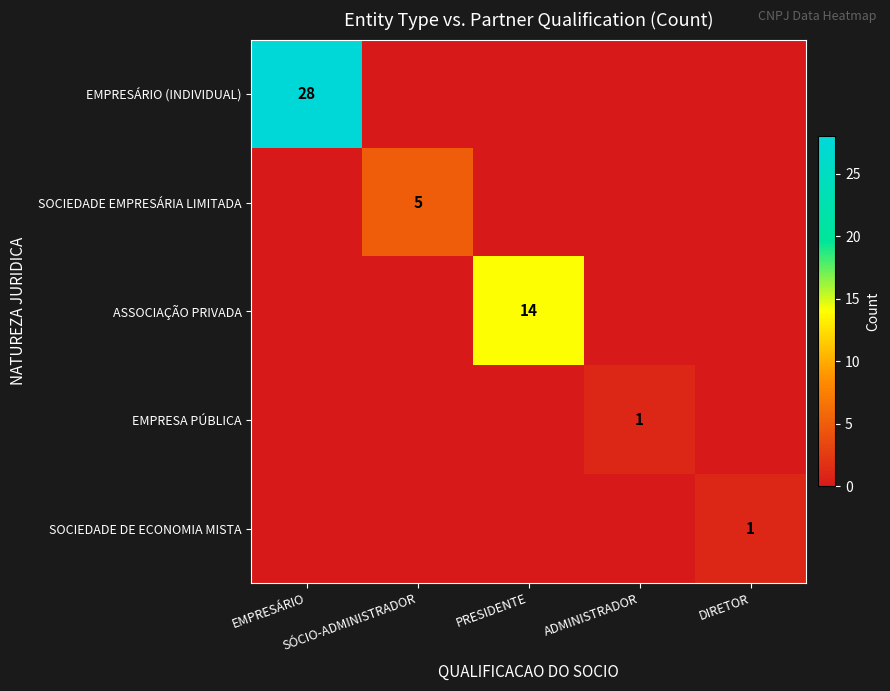

List the labels in order of SOCIEDADE DE ECONOMIA MISTA value, smallest first.

EMPRESÁRIO, SÓCIO-ADMINISTRADOR, PRESIDENTE, ADMINISTRADOR, DIRETOR